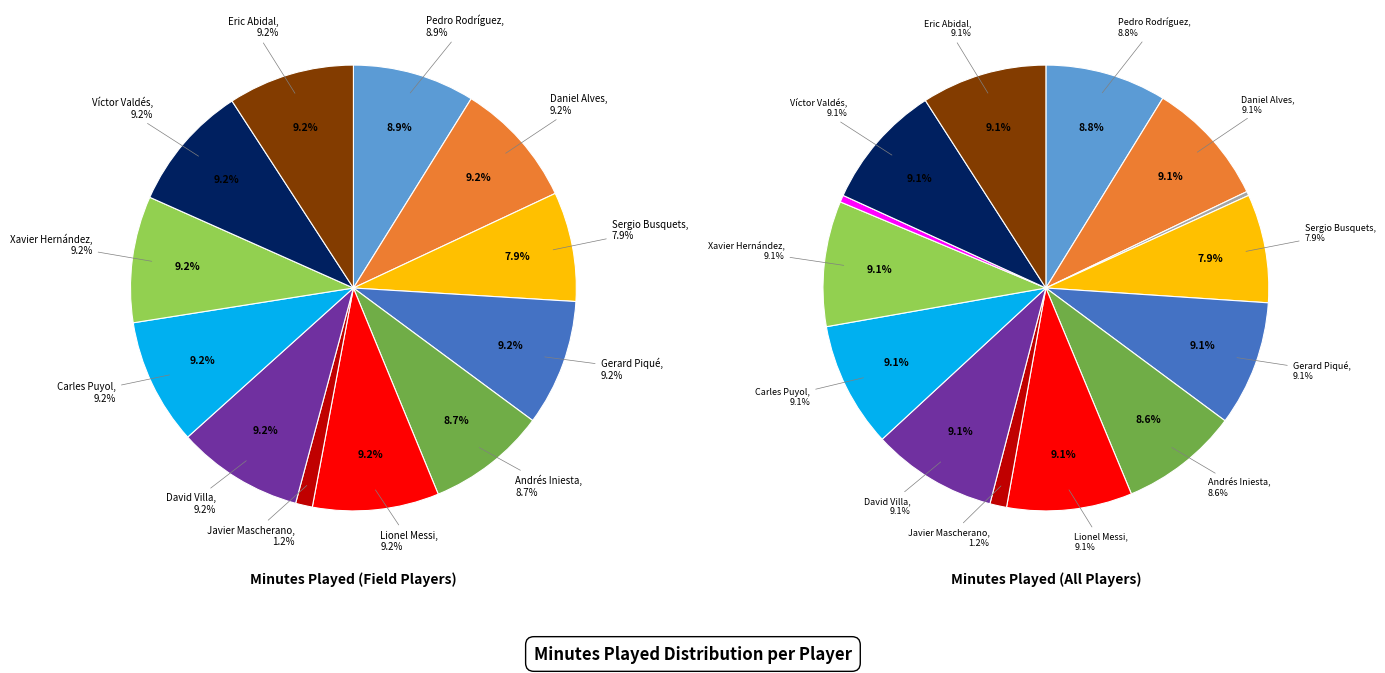

What percentage is NOT represented by Javier Mascherano?

98.8%